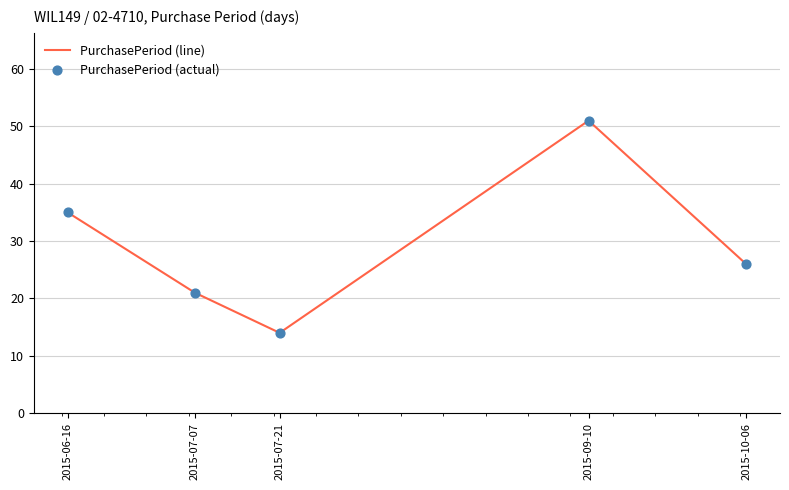

Between 2015-10-06 and 2015-09-10, which is larger?

2015-09-10